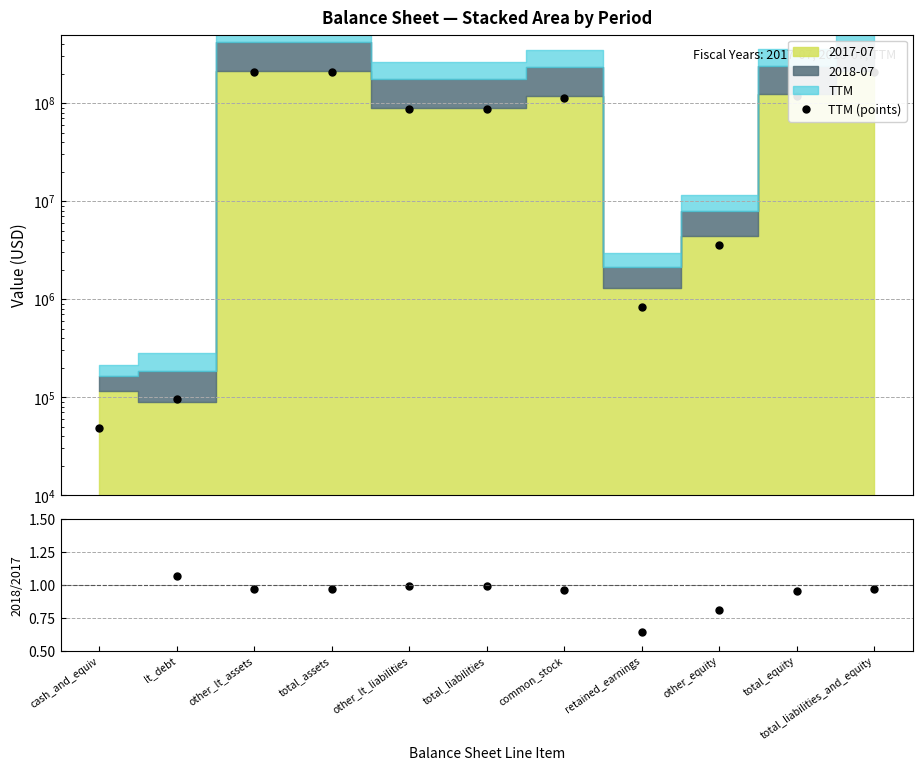

The TTM (points) series shows 95000.0 at lt_debt. True or false?

True